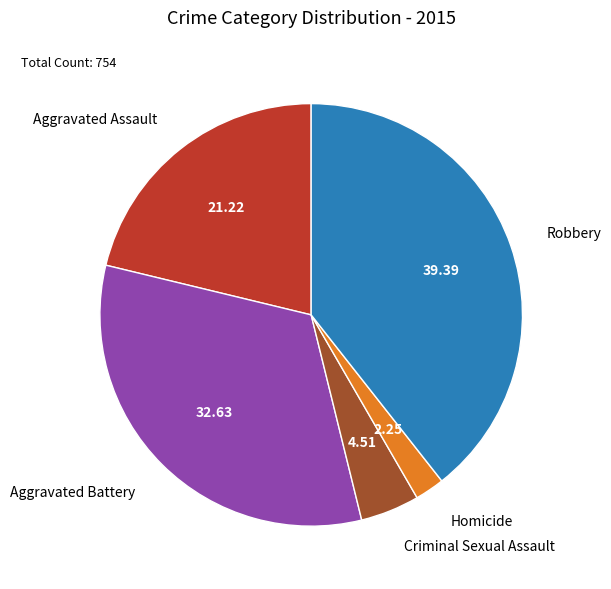

Which slice is the largest?

Robbery